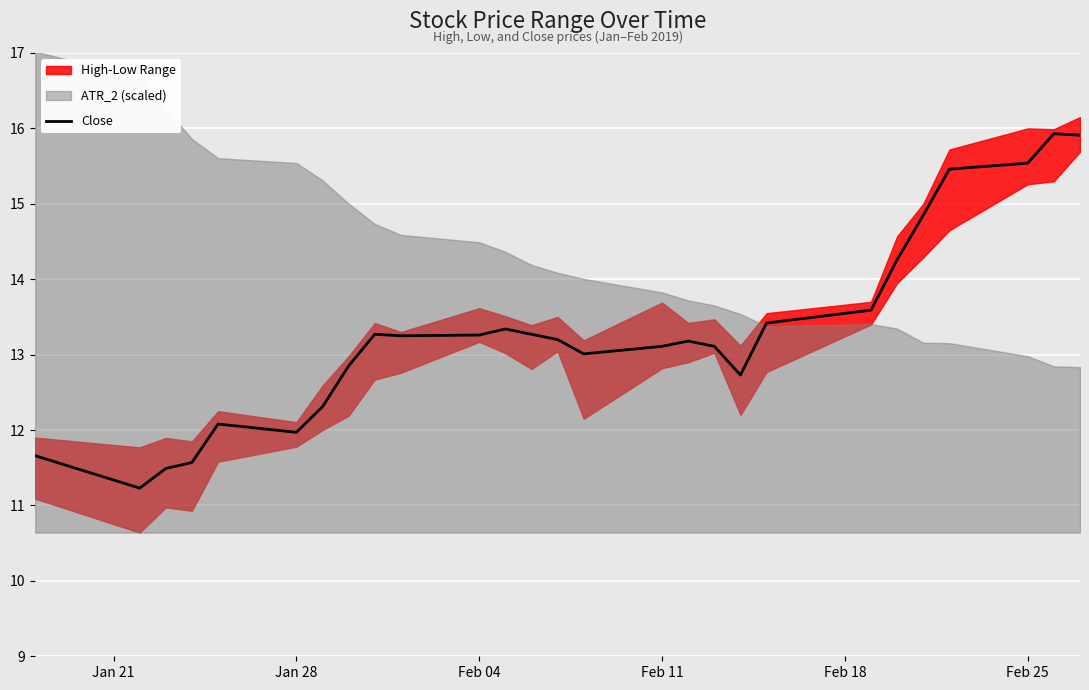

How many data points are less than 13?

9